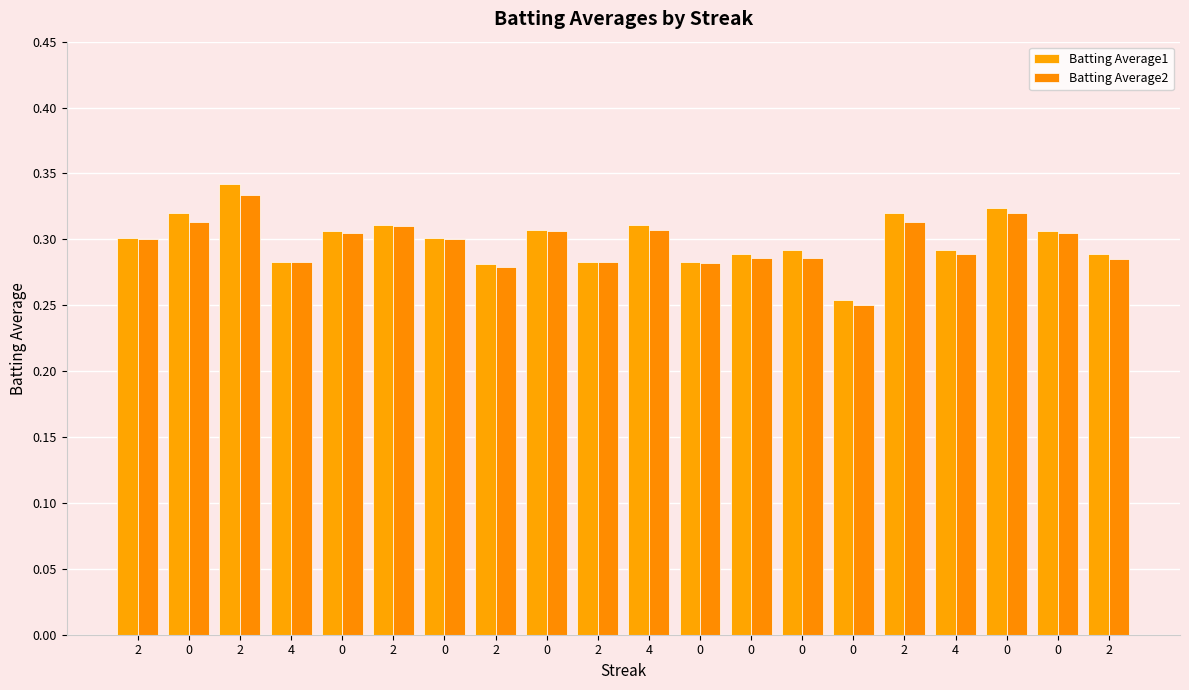

How many data points does each series have?

20